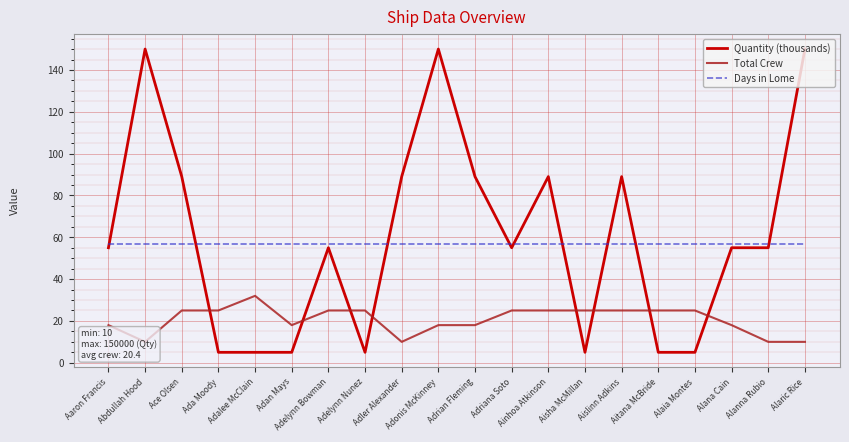

Reading left to right, list all the values displayed in this chart.

Quantity (thousands): 55	150	89	5	5	5	55	5	89	150	89	55	89	5	89	5	5	55	55	150
Total Crew: 18	10	25	25	32	18	25	25	10	18	18	25	25	25	25	25	25	18	10	10
Days in Lome: 57	57	57	57	57	57	57	57	57	57	57	57	57	57	57	57	57	57	57	57